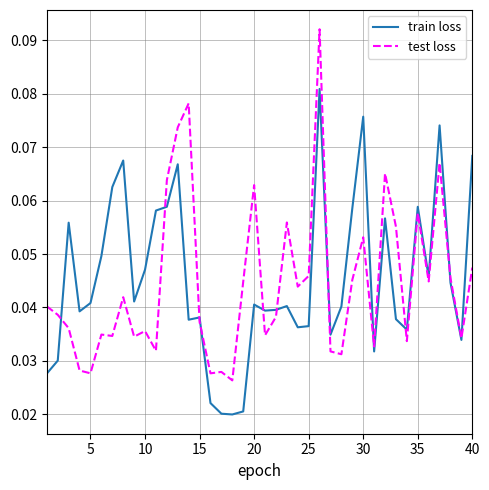

List the series in order of their peak value, lowest first.

train loss, test loss